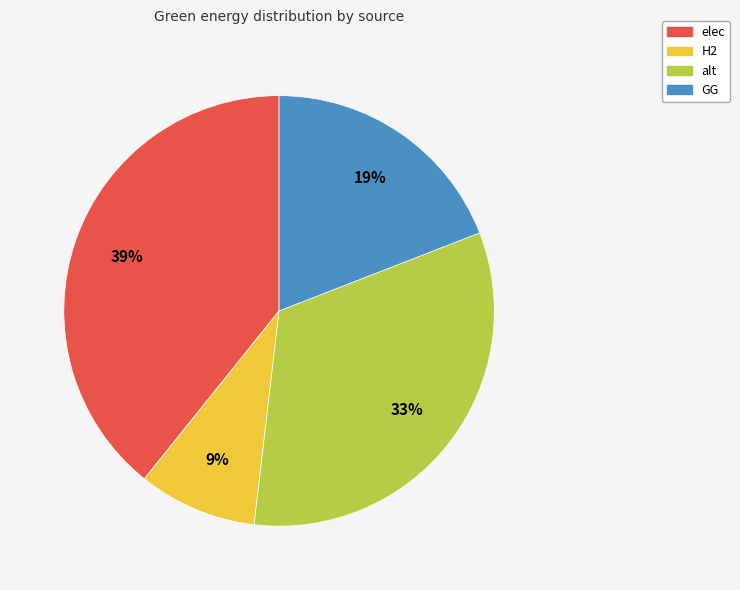

Count the number of slices in the pie.

4